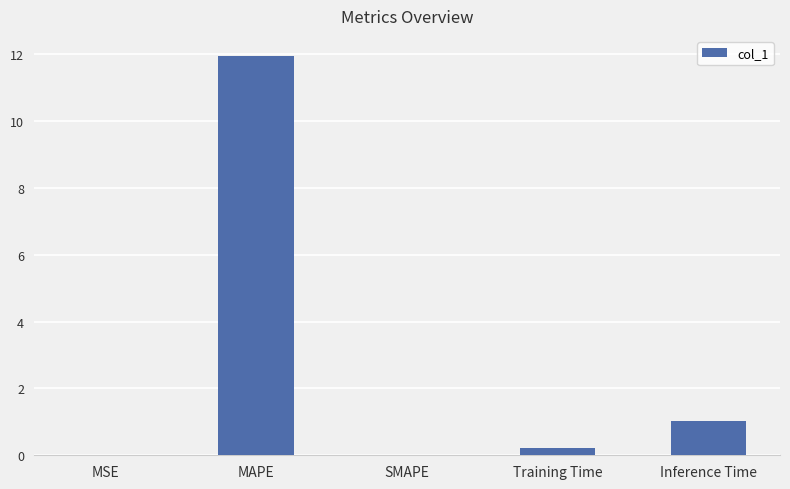

Where is the data nearest to the value 5?

Inference Time